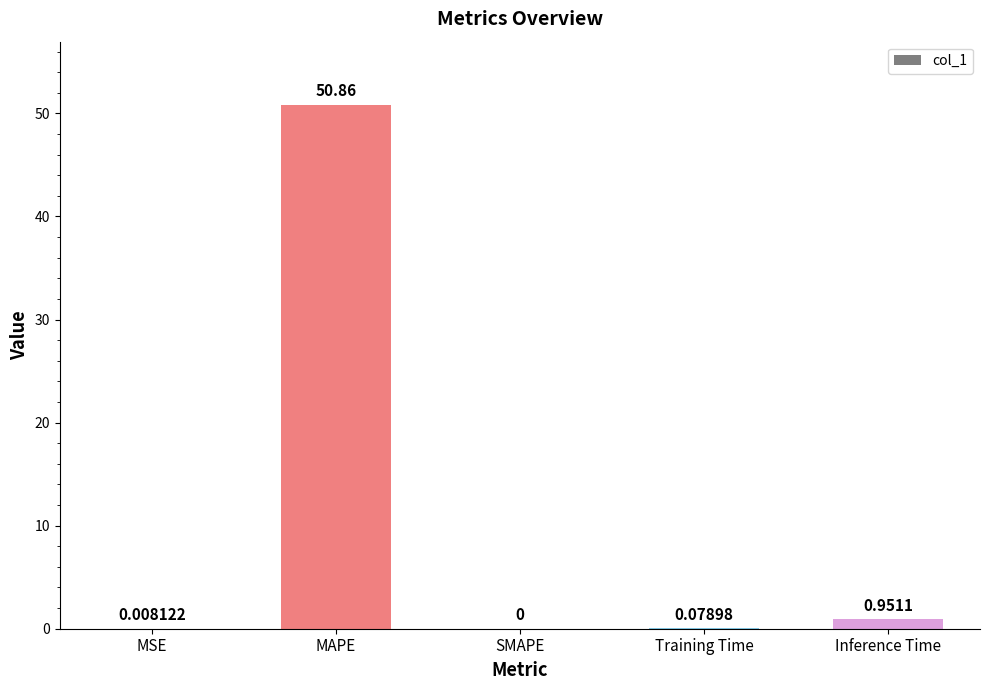

What is the average value?

10.4